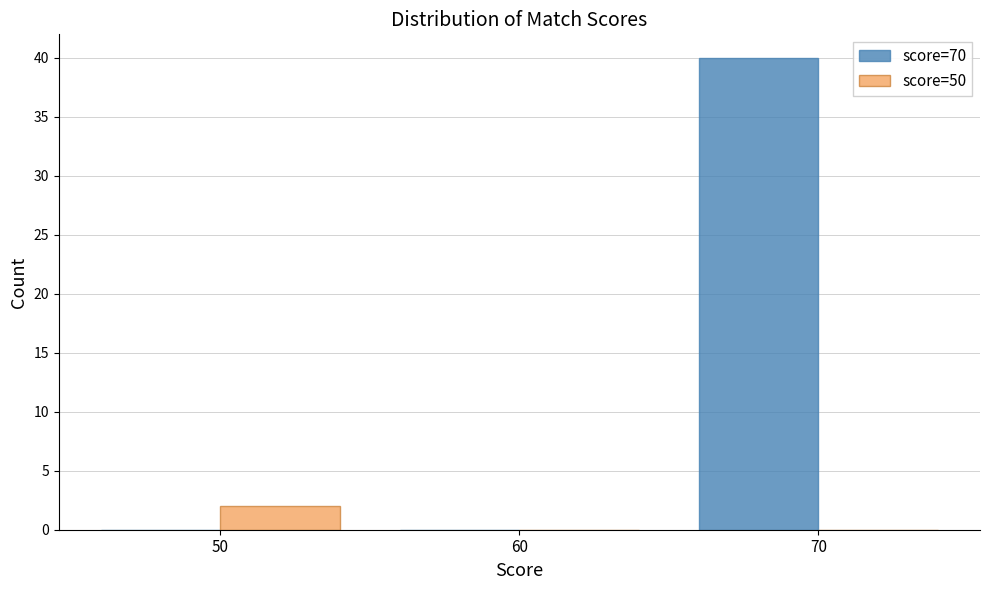

What is the height of the score=50 bar covering 45 to 55 on the x-axis? The values are not printed on the chart, so give them approximately, as read against the axis.

2